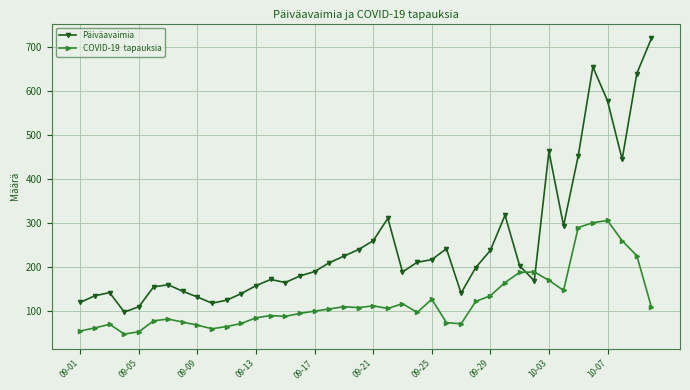

What is the smallest value displayed?

48